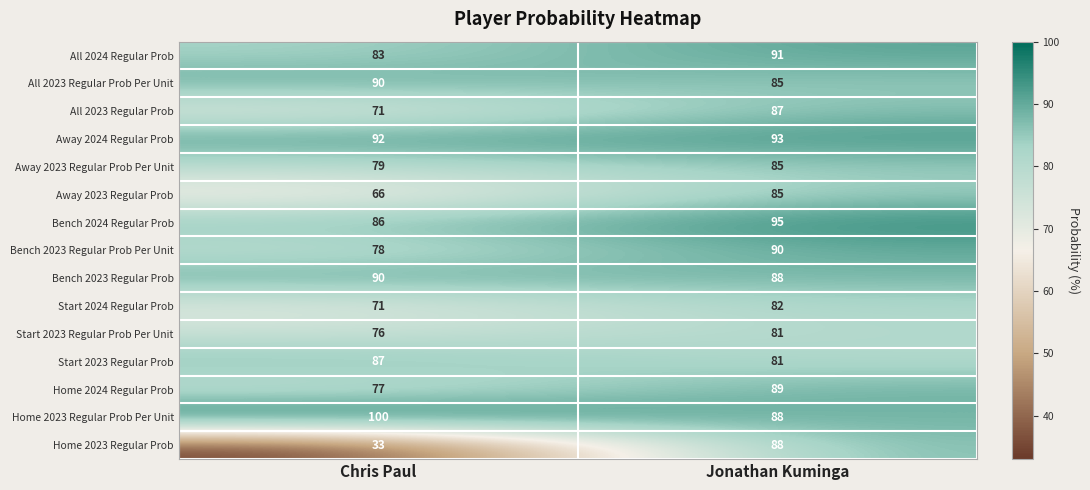

What is the approximate value of Home 2024 Regular Prob at Chris Paul?

77